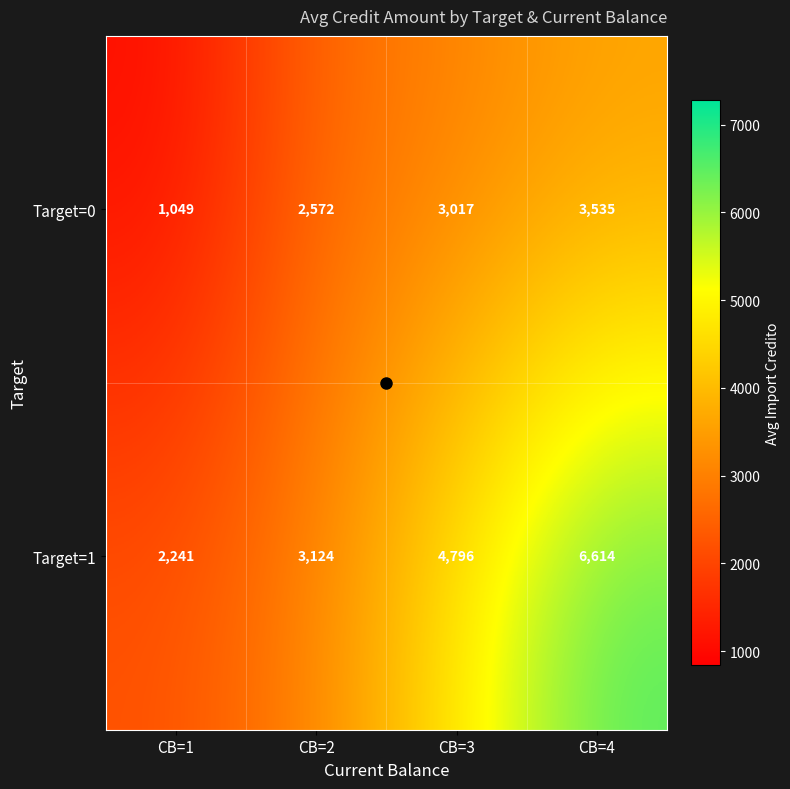

The Target=0 series shows 1843 at CB=1. True or false?

False